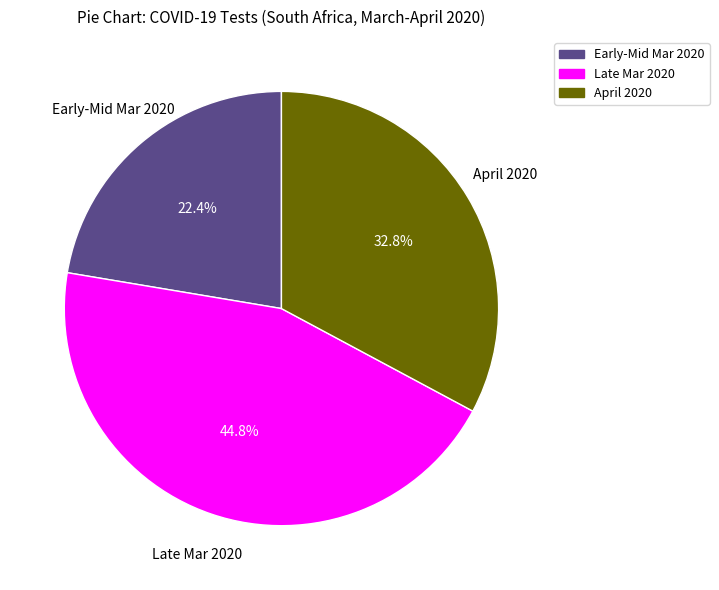

Do Early-Mid Mar 2020 and Late Mar 2020 together represent more than half of the pie?

Yes